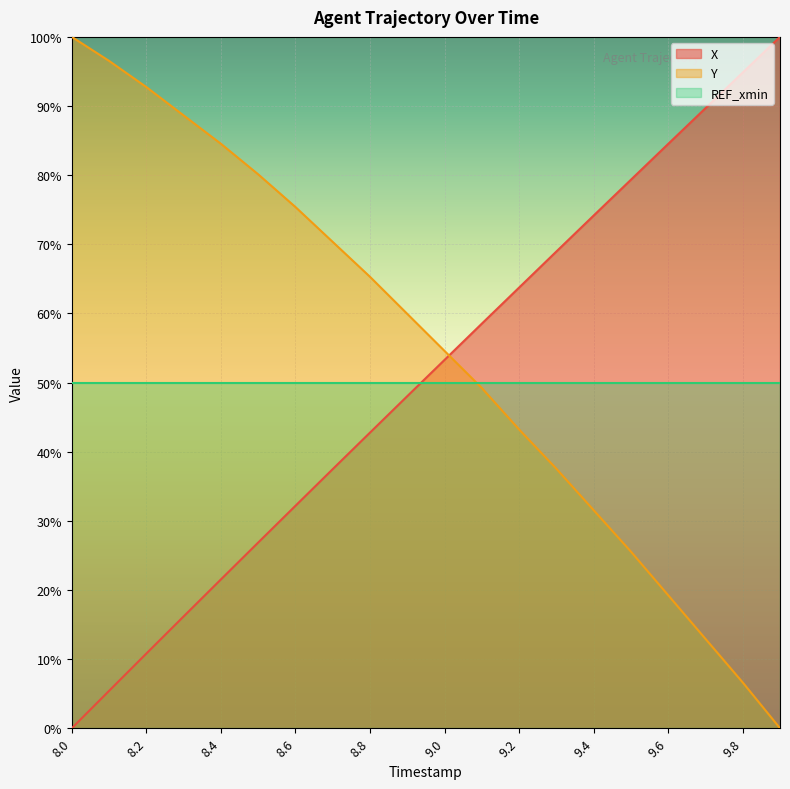

Which series has the largest range (max minus min)?

X